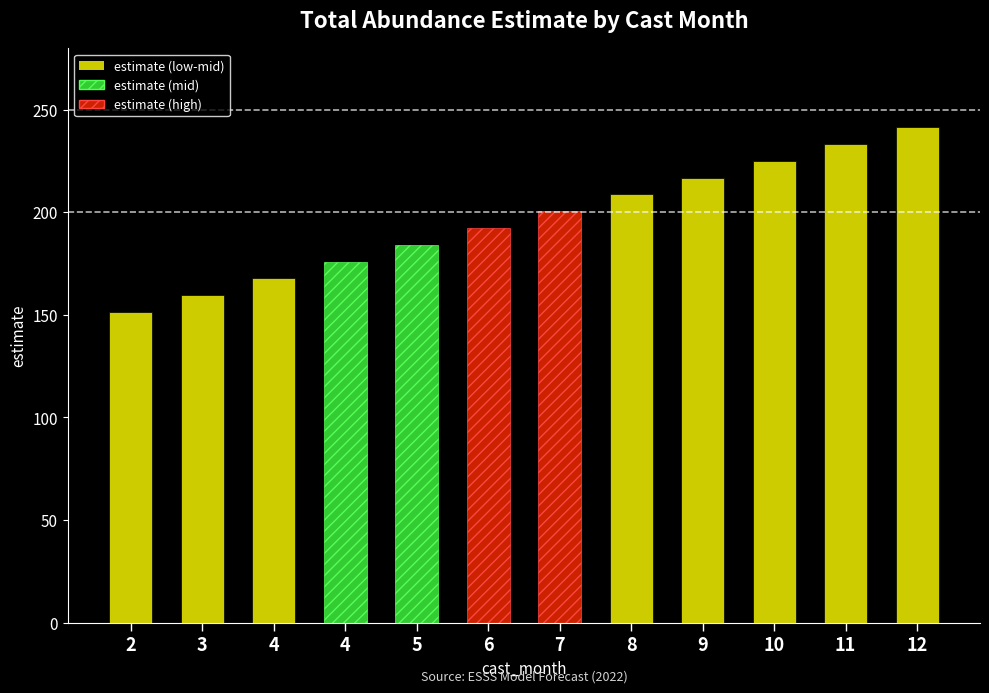

True or false: the data shows 77.2 at 2.

False